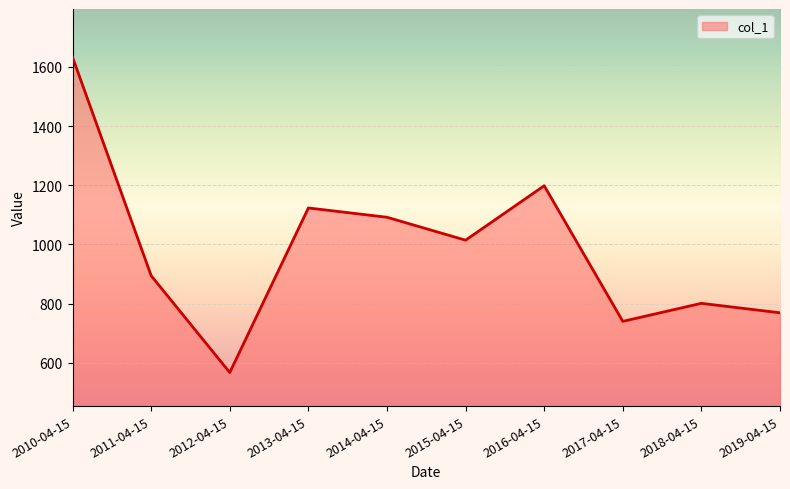

Reading left to right, transcribe all the data shown in this chart.

1632.4	894.1	567.0	1123.2	1091.8	1014.3	1198.3	739.9	800.9	768.9